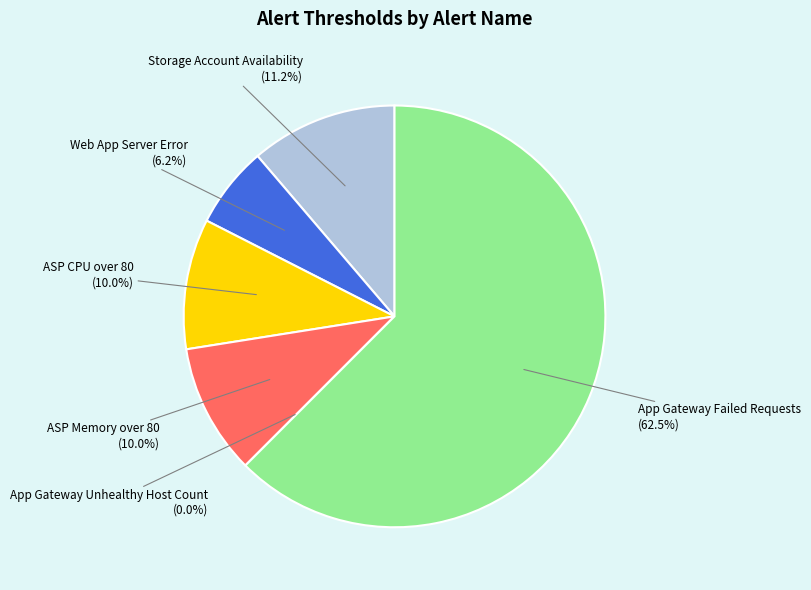

How many segments does this pie chart have?

6